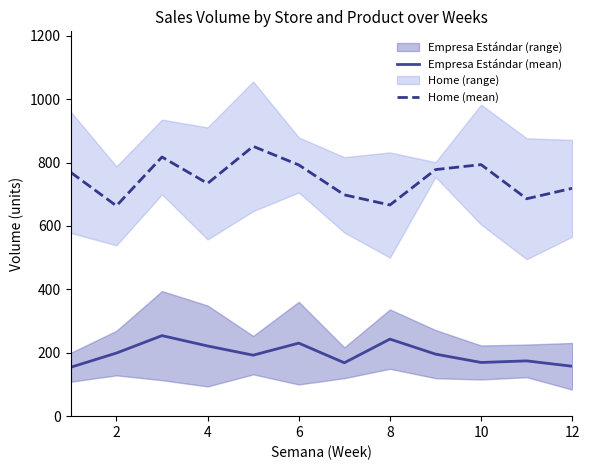

At which label is Empresa Estándar (mean) closest to 204?

2